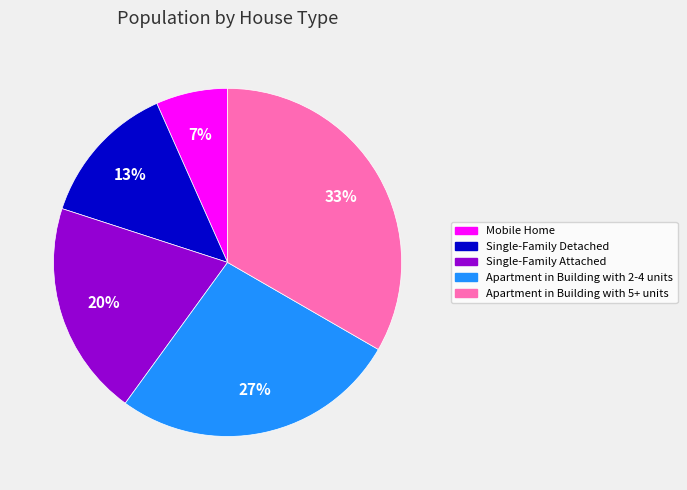

Approximately how many times larger is the value at Single-Family Detached compared to Apartment in Building with 2-4 units?

0.5